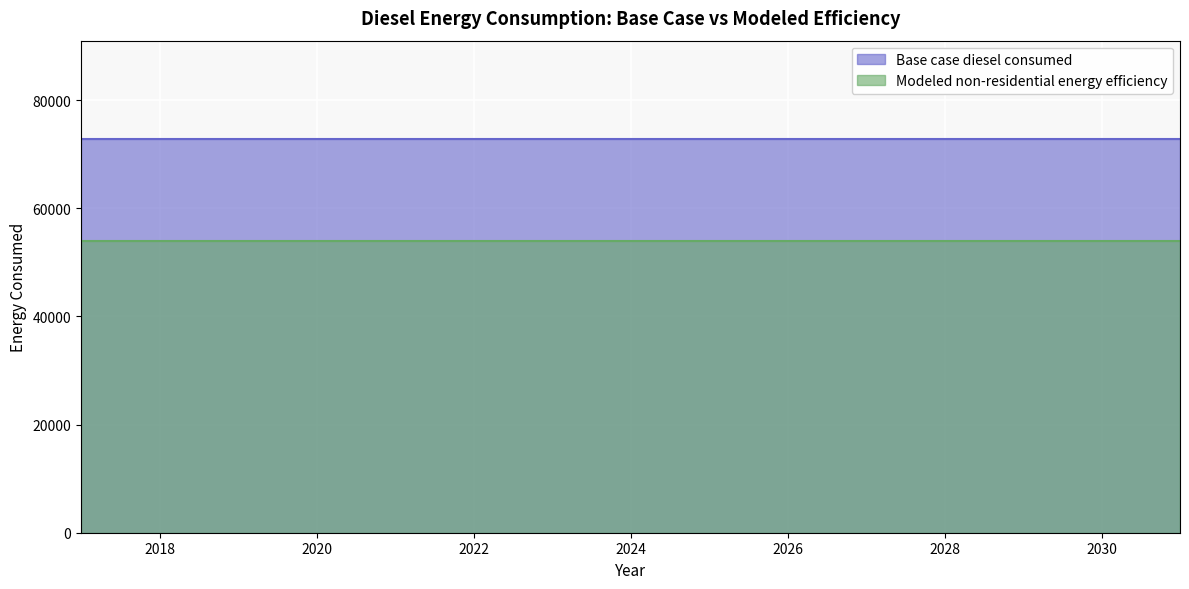

Reading left to right, what are all the values shown in this chart?

Base case diesel consumed: 2017=72805.1	2018=72805.1	2019=72805.1	2020=72805.1	2021=72805.1	2022=72805.1	2023=72805.1	2024=72805.1	2025=72805.1	2026=72805.1	2027=72805.1	2028=72805.1	2029=72805.1	2030=72805.1	2031=72805.1
Modeled non-residential energy efficiency: 2017=53875.8	2018=53875.8	2019=53875.8	2020=53875.8	2021=53875.8	2022=53875.8	2023=53875.8	2024=53875.8	2025=53875.8	2026=53875.8	2027=53875.8	2028=53875.8	2029=53875.8	2030=53875.8	2031=53875.8